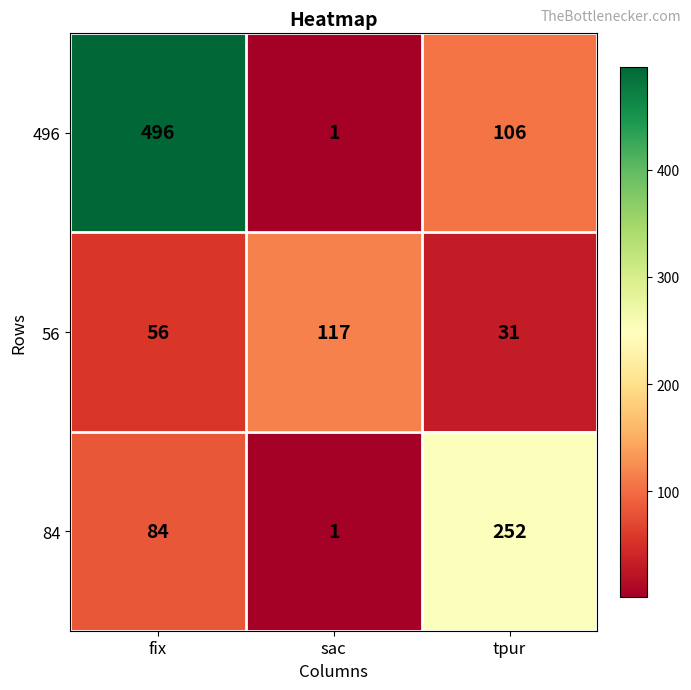

Read the 84 value at fix, to the nearest 10.

80